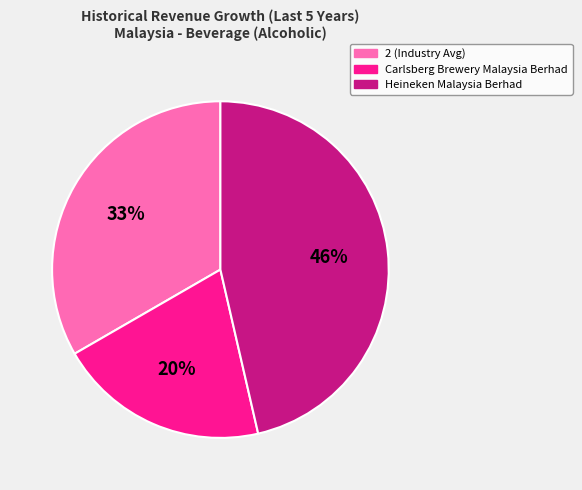

Rank the categories by value from lowest to highest.

Carlsberg Brewery Malaysia Berhad, 2 (Industry Avg), Heineken Malaysia Berhad